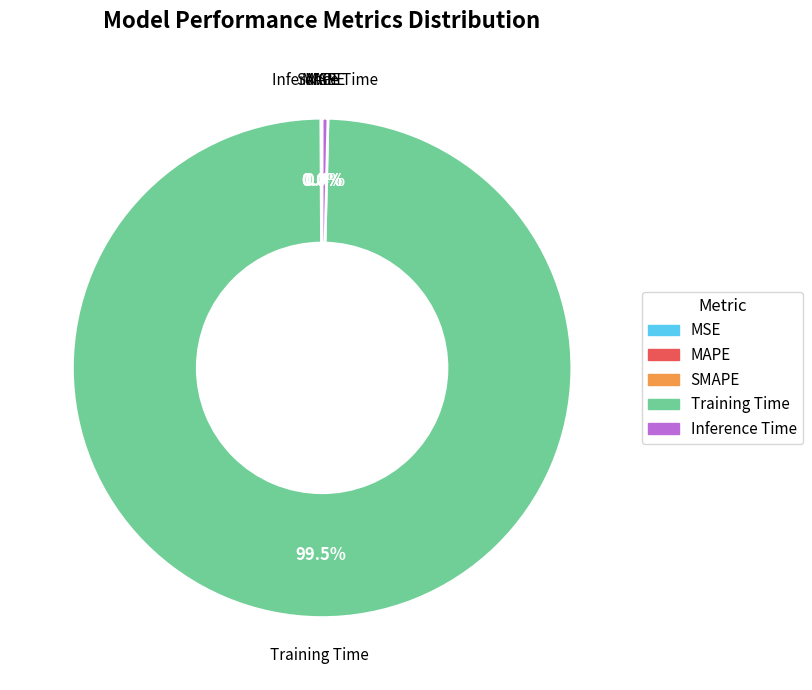

What is the majority slice?

Training Time